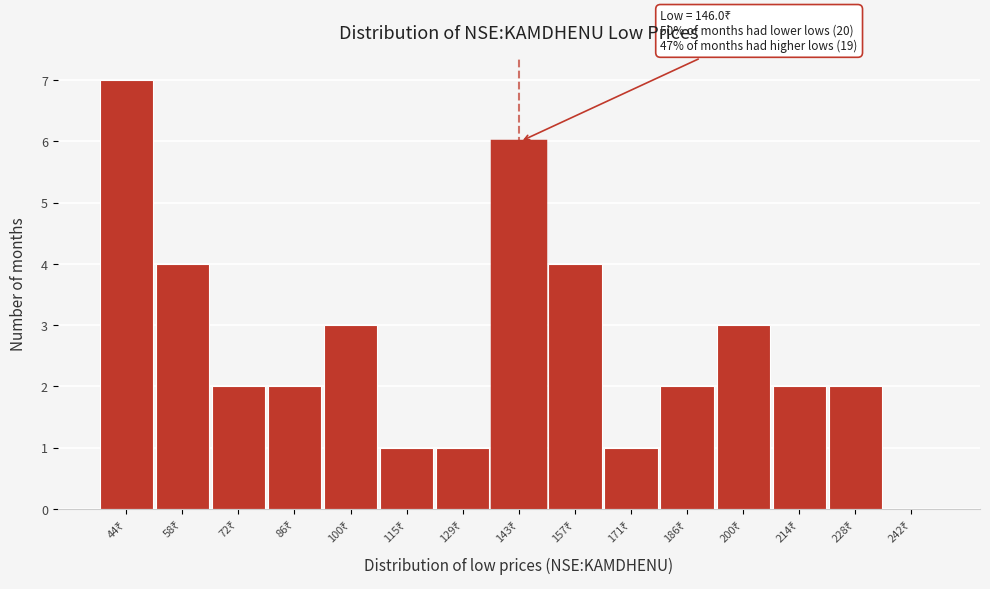

What is the maximum value shown in the chart?

7